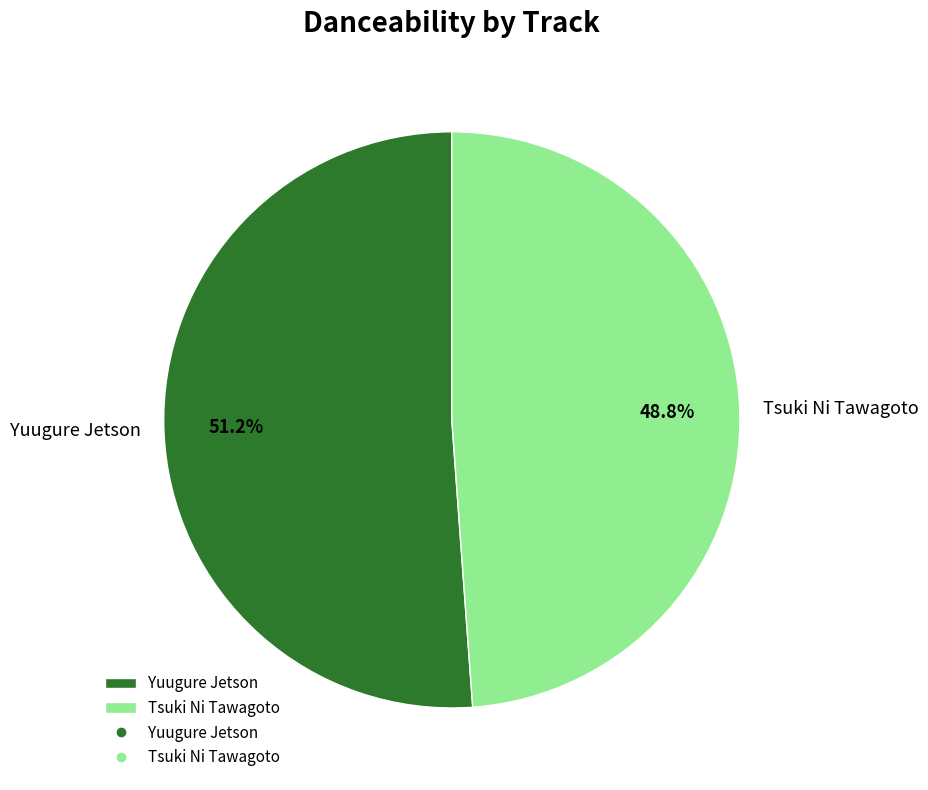

Do Tsuki Ni Tawagoto and Yuugure Jetson together represent more than half of the pie?

Yes